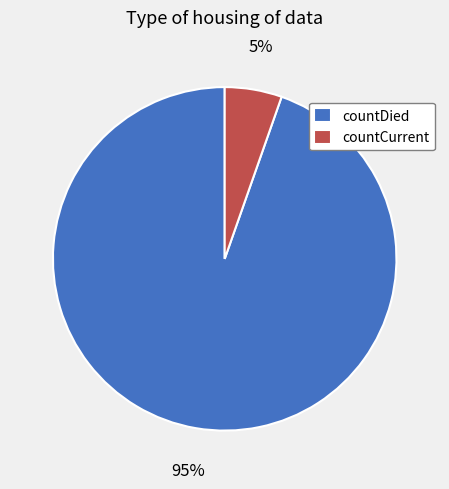

What percentage is the countCurrent slice, to the nearest percent?

5%